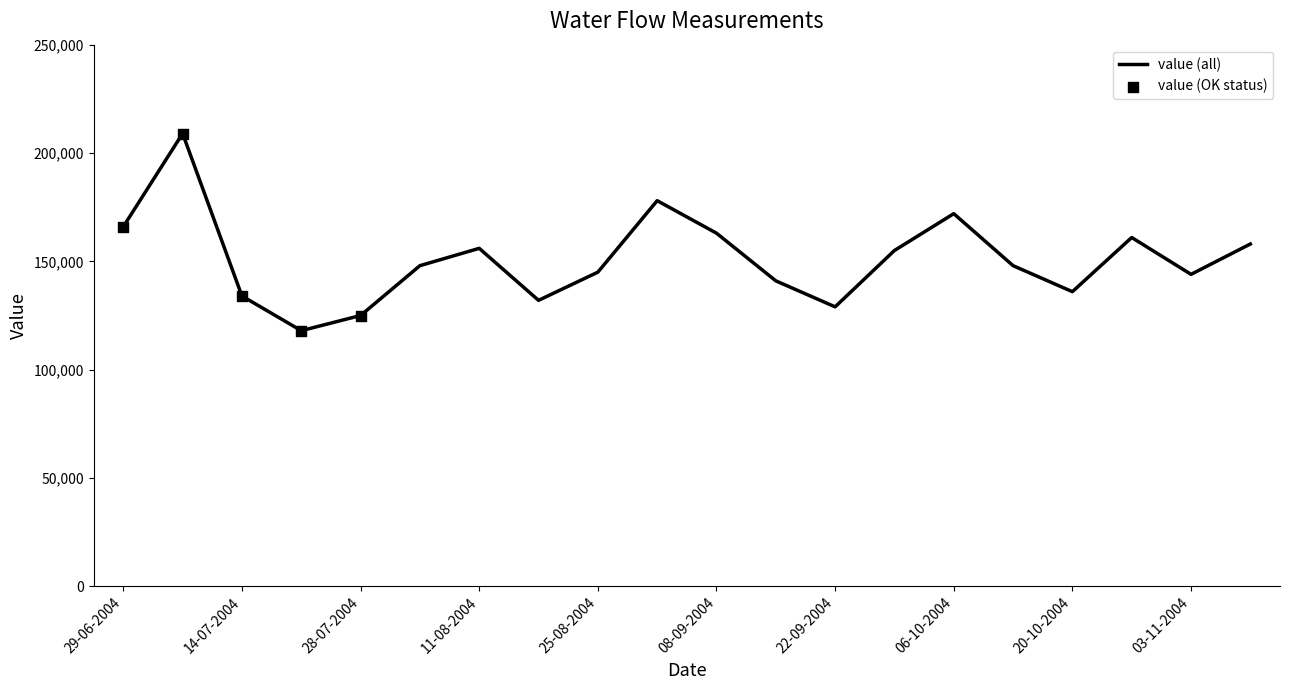

What is the difference between the maximum and minimum values?

91000